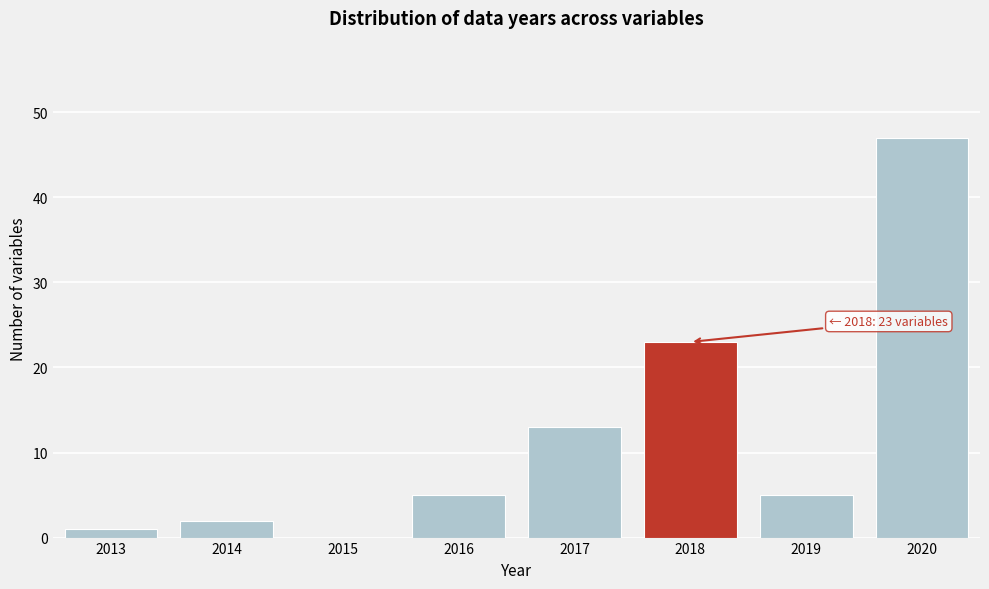

Which range on the x-axis has the tallest bar?

2019.5 to 2020.5